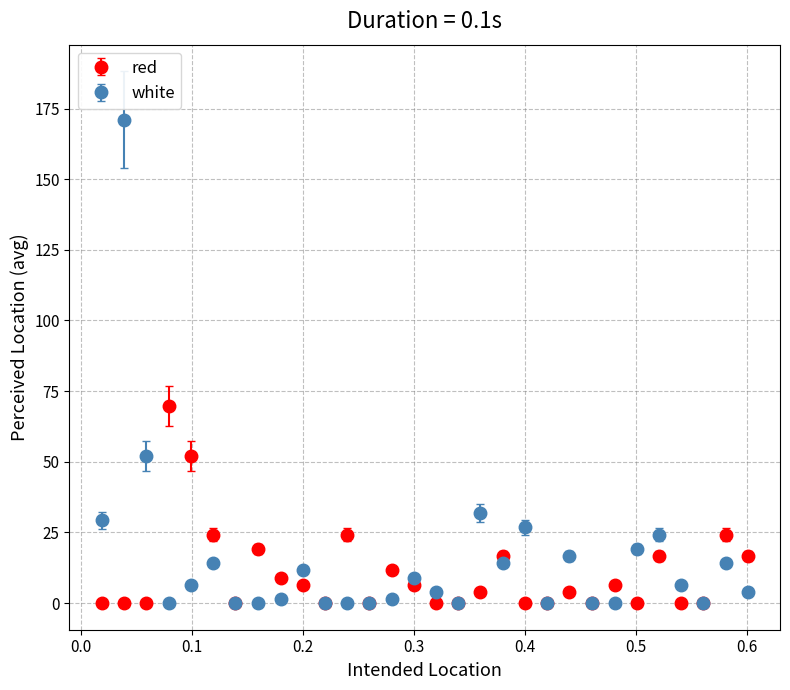

What are all the series names shown in the legend?

red, white